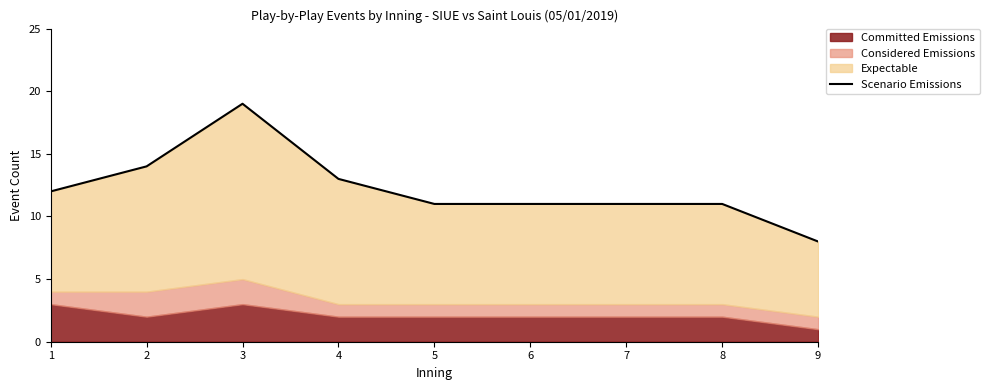

Is it true that the value at 8 is 17?

False